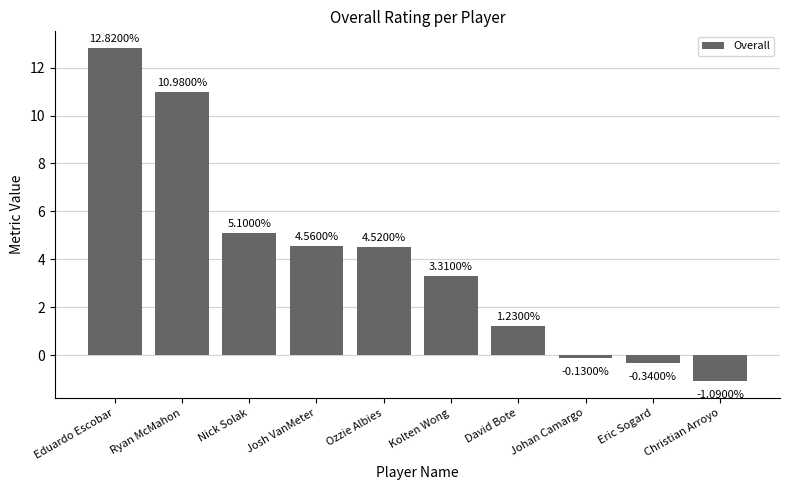

Rank the categories by value from highest to lowest.

Eduardo Escobar, Ryan McMahon, Nick Solak, Josh VanMeter, Ozzie Albies, Kolten Wong, David Bote, Johan Camargo, Eric Sogard, Christian Arroyo